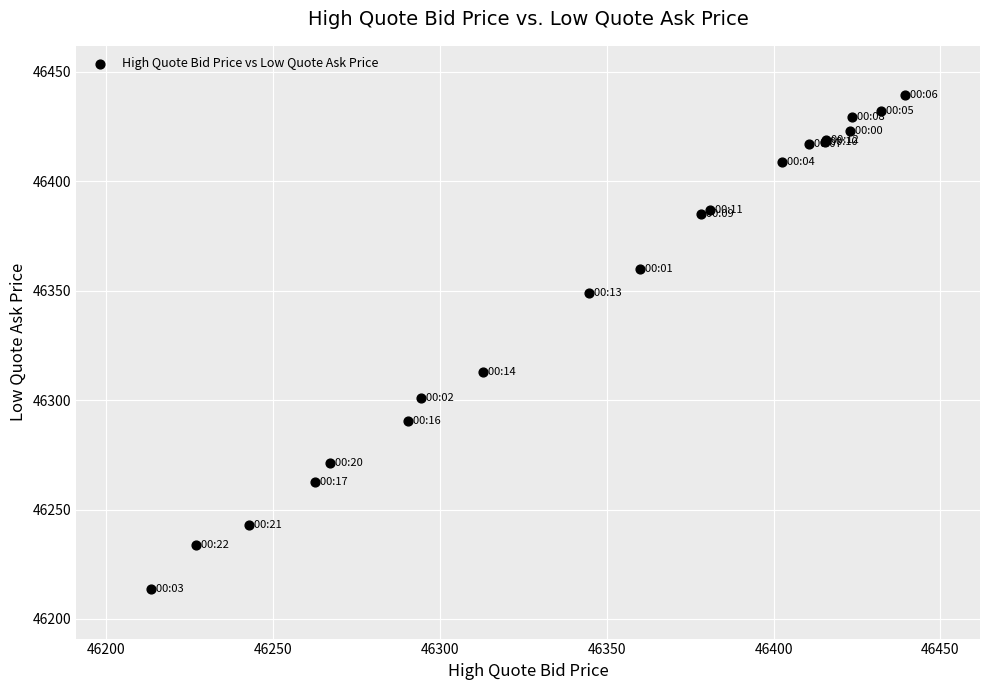

What Y value in the scatter plot is closest to 46326?

46313.0